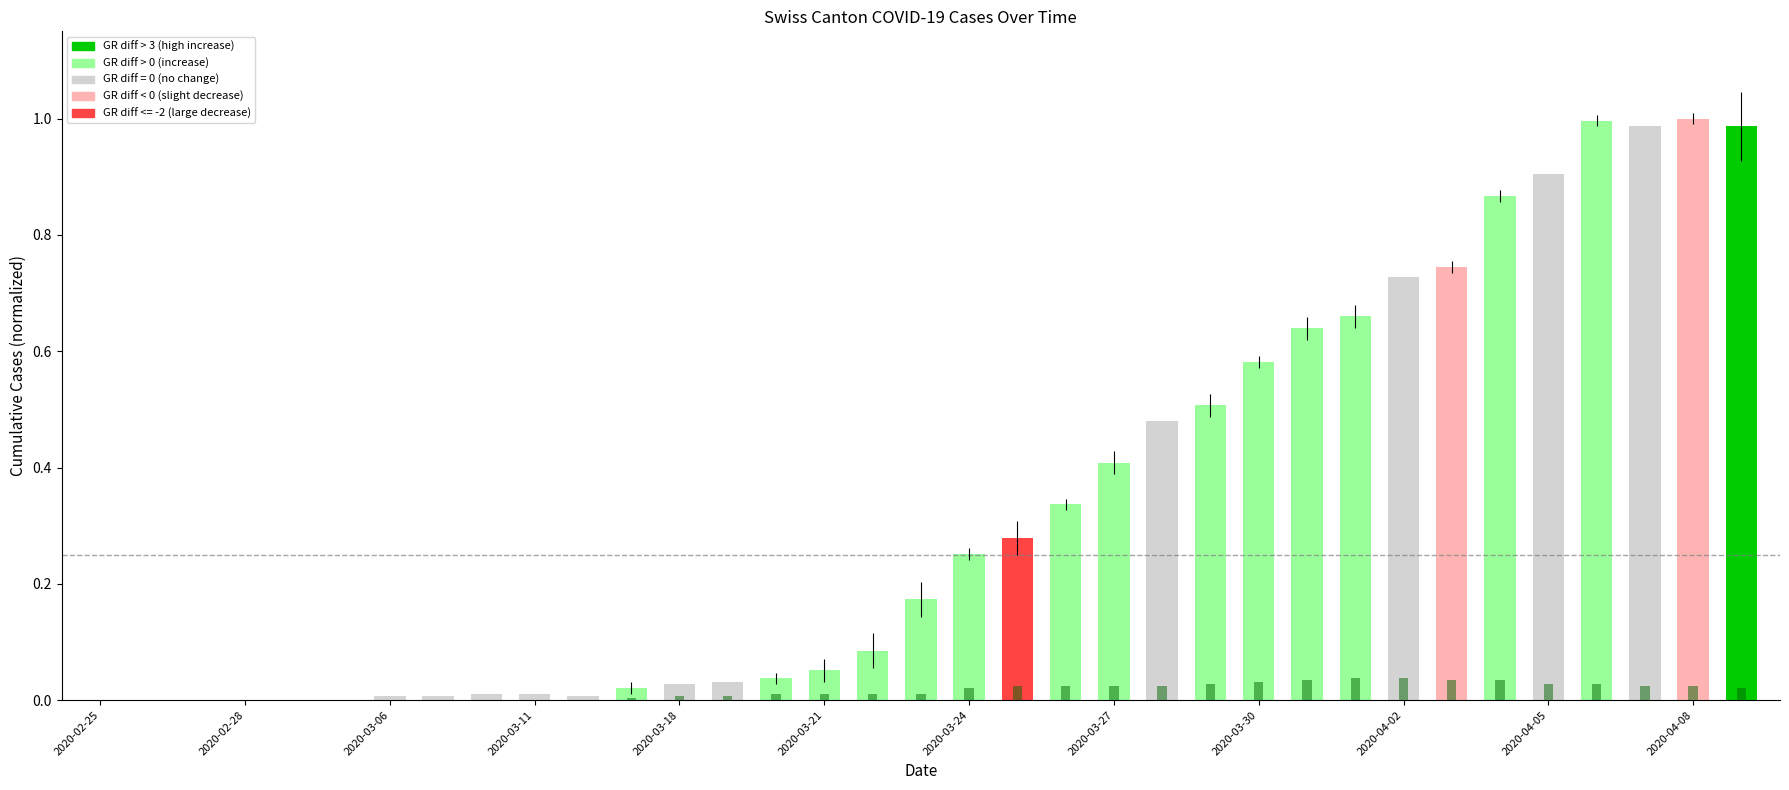

Which label corresponds to the smallest value in the chart?

2020-02-25